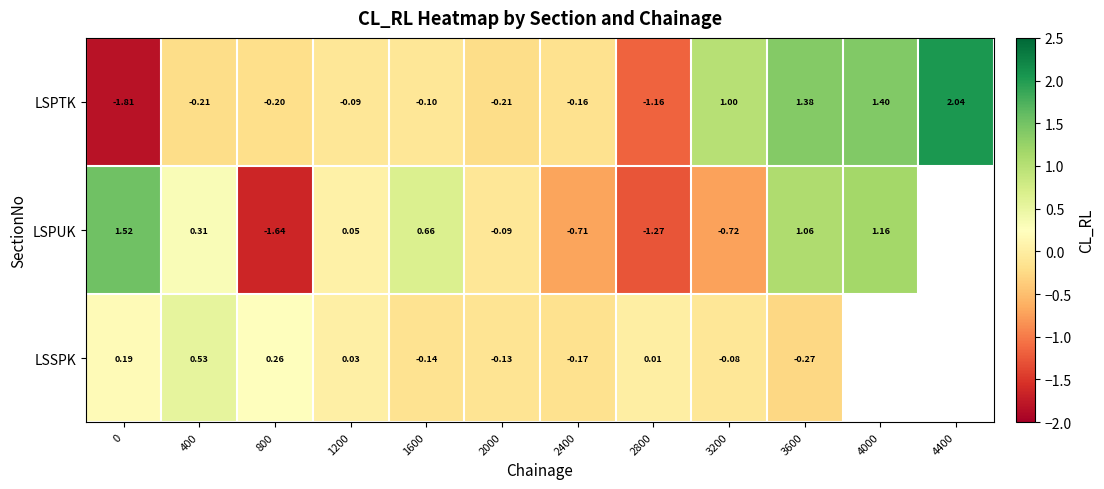

What is the maximum value shown in the chart?

2.0